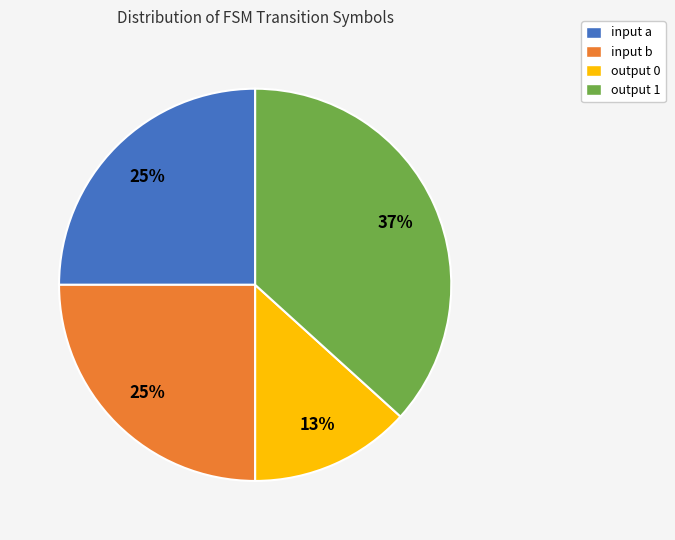

What is the largest slice in the pie chart?

output 1